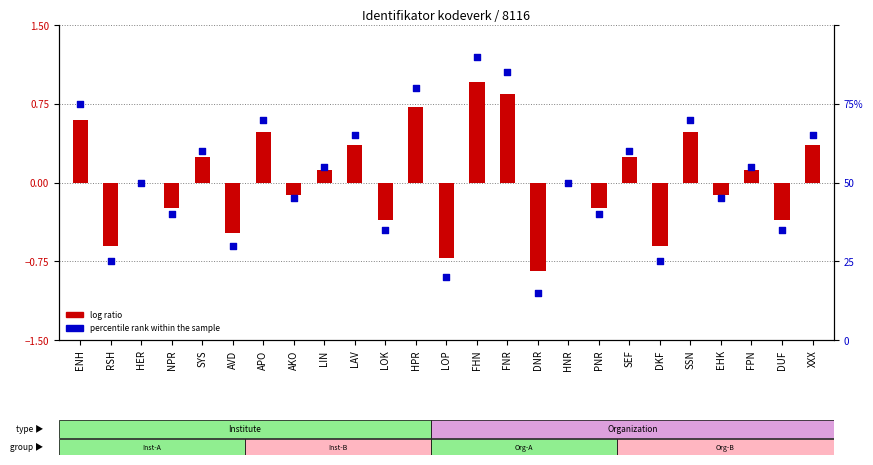

Which series reaches the minimum Y coordinate?

log ratio